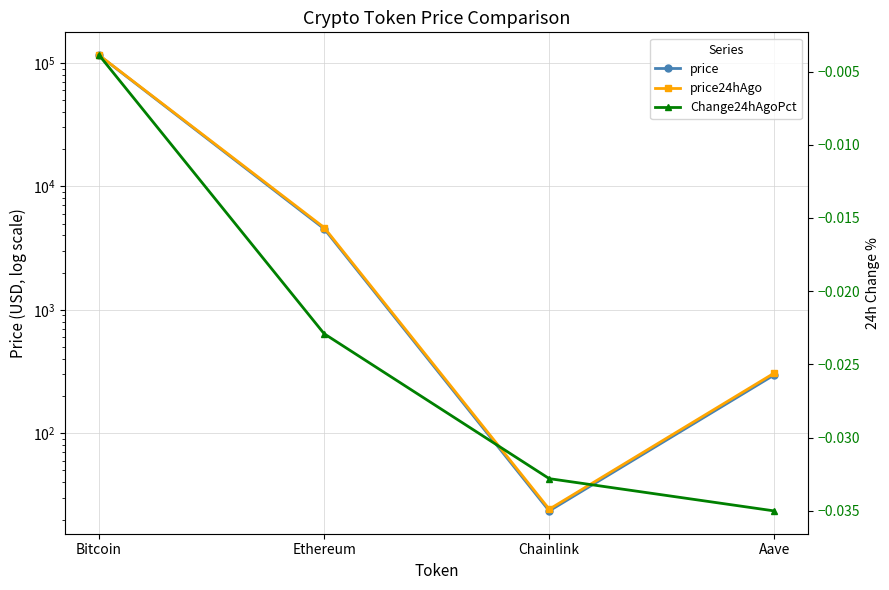

Rank the categories by price24hAgo value from highest to lowest.

Bitcoin, Ethereum, Aave, Chainlink